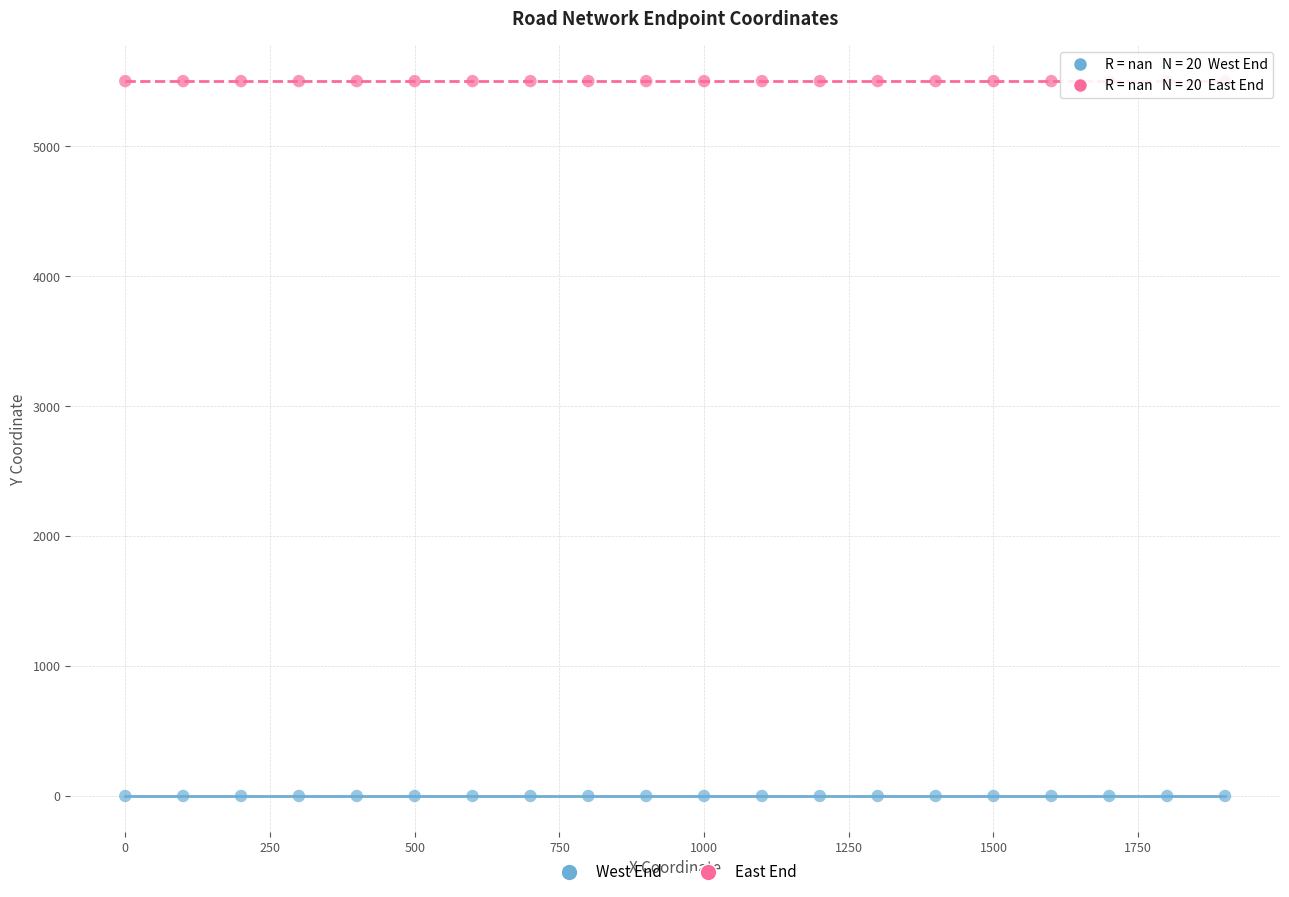

What are all the series names shown in the legend?

West End, East End